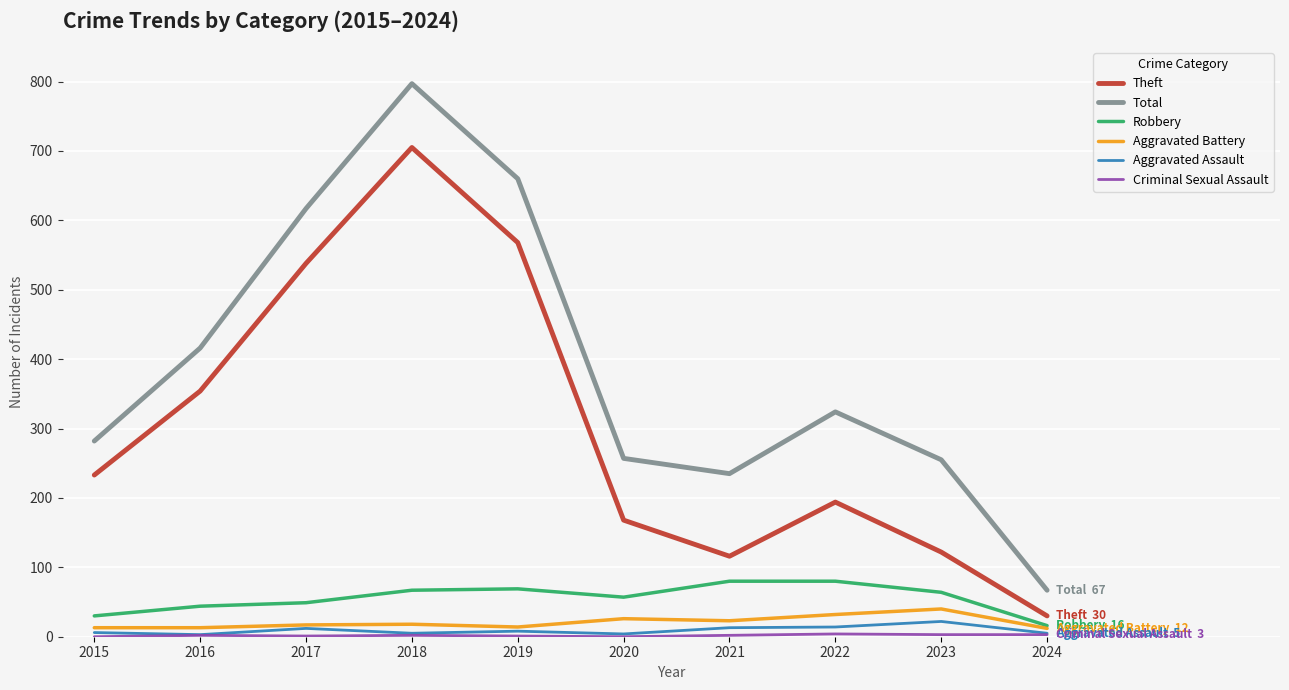

Which series has the largest total across all categories?

Total